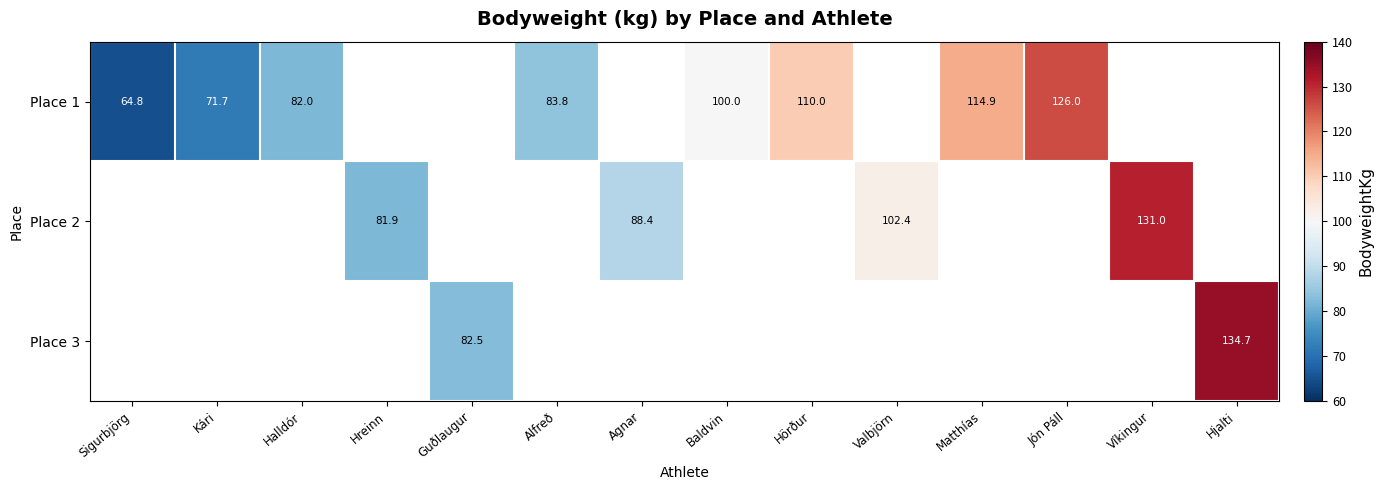

True or false: Place 1 has a value of 224.5 at Jón Páll.

False